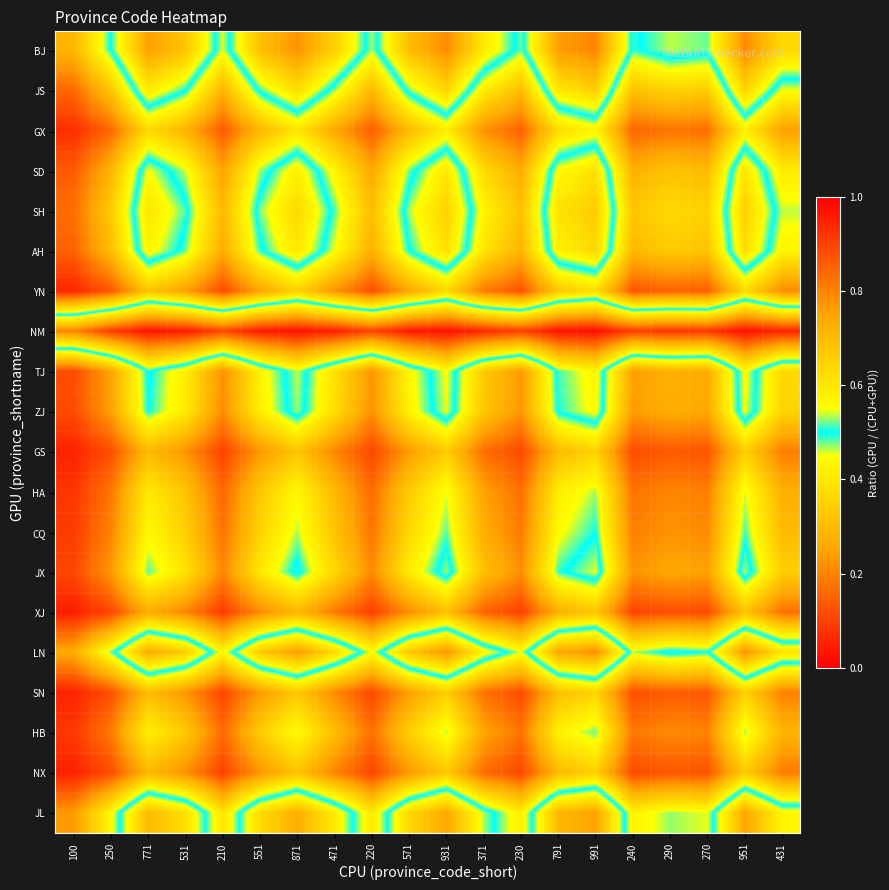

Rank the series at 471 from lowest to highest value.

NM, BJ, LN, JL, SH, JS, AH, SD, TJ, ZJ, JX, CQ, HB, HA, GX, YN, SN, GS, NX, XJ